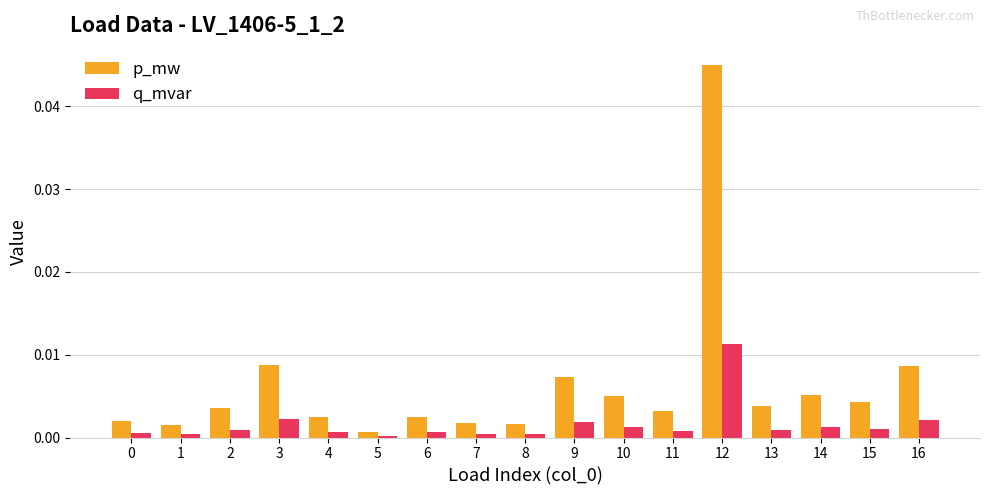

Which series has the largest total across all categories?

p_mw